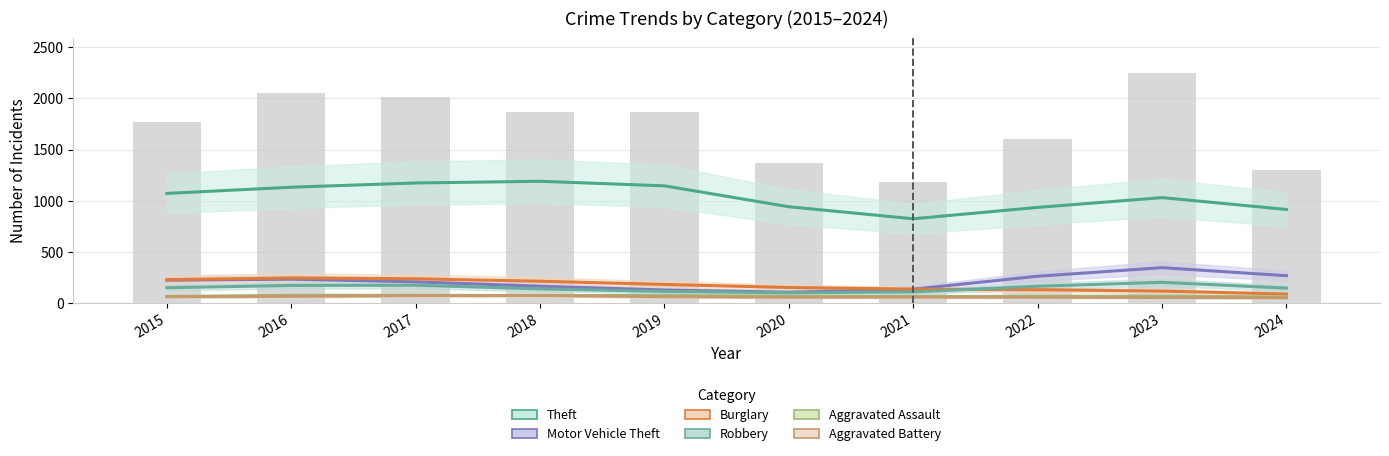

Is it true that Aggravated Battery equals 32 at 2023?

False